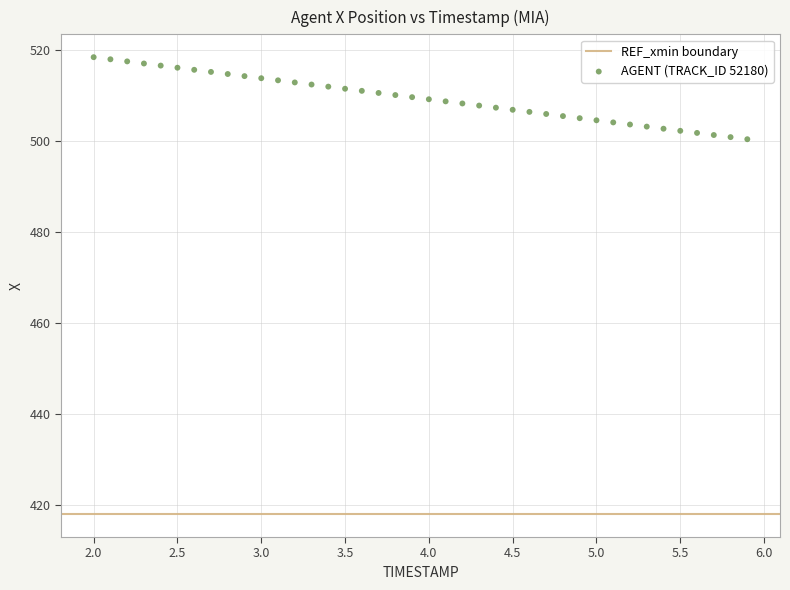

What is the range of X values (max minus min)?

3.9